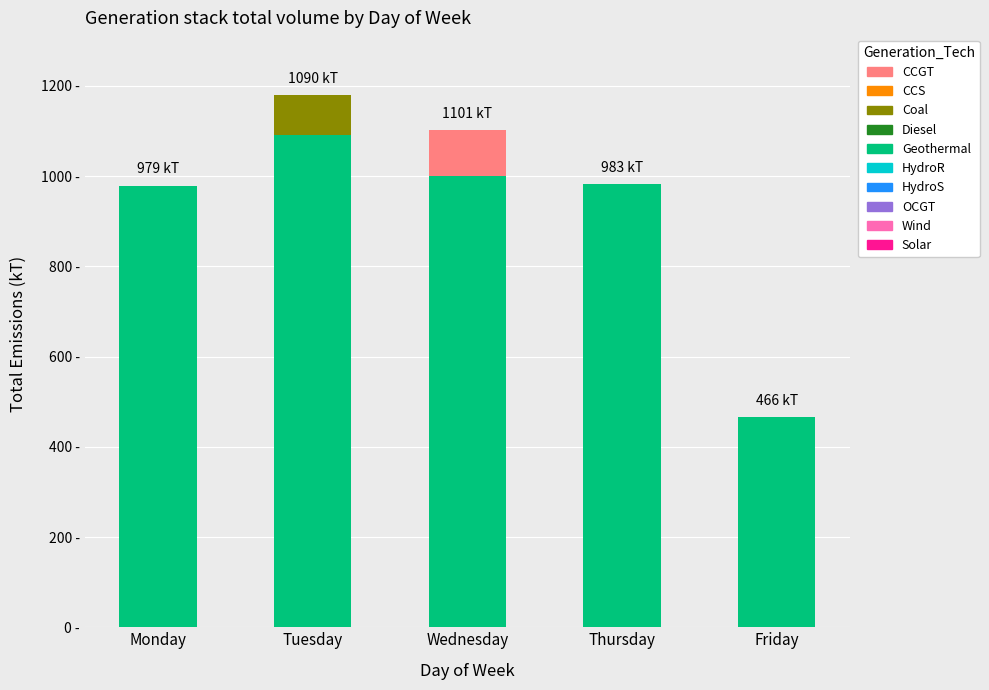

At how many categories does at least one series exceed 812?

4